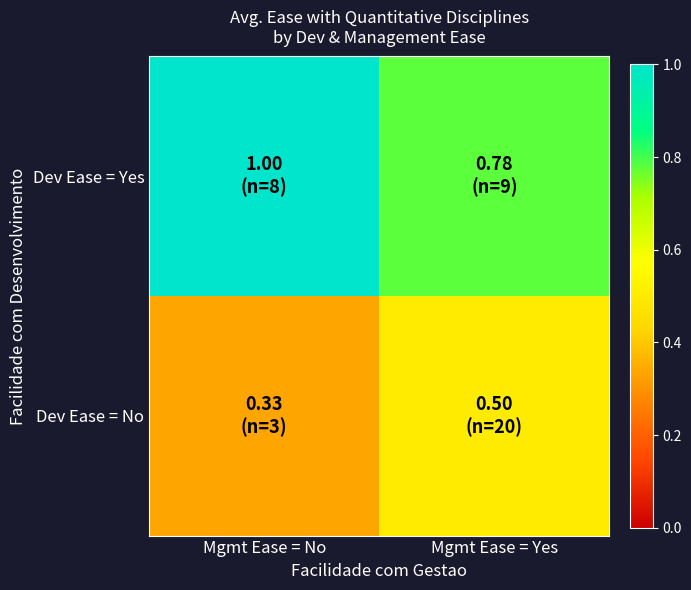

At Mgmt Ease = No, list the series in order from smallest to largest.

Dev Ease = No, Dev Ease = Yes